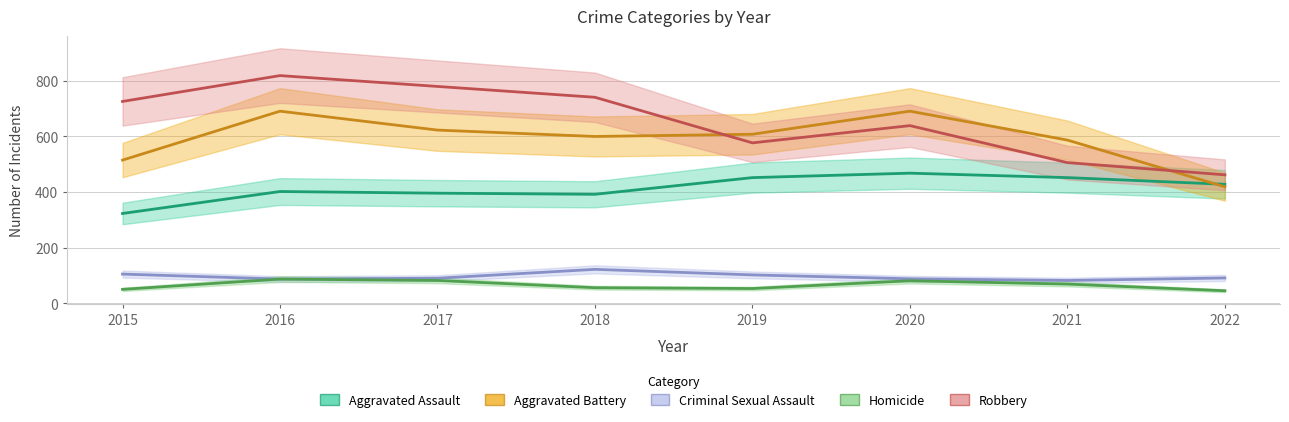

True or false: Aggravated Battery has a value of 691 at 2016.

True